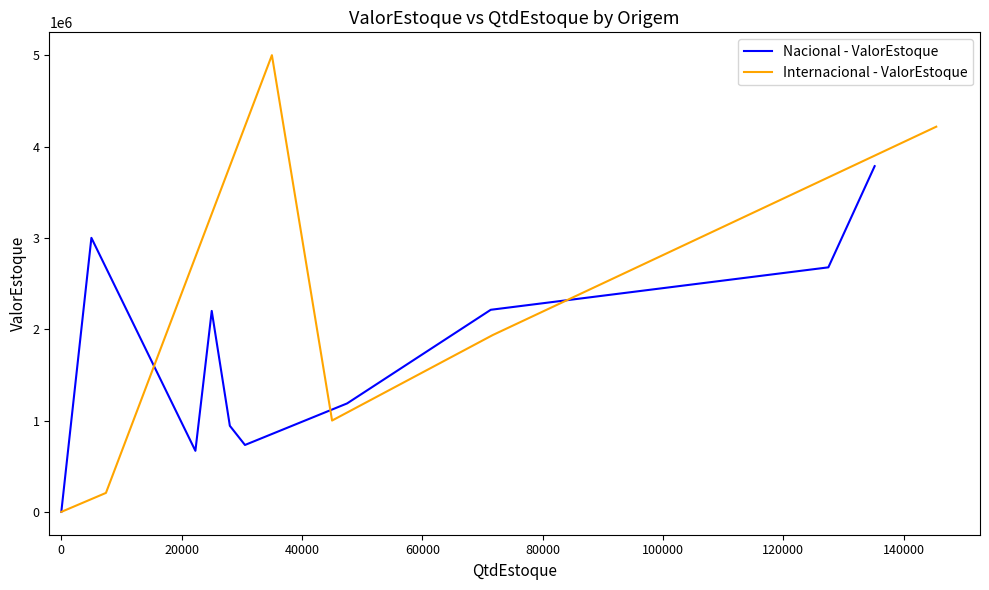

What is the highest value of the Nacional - ValorEstoque series?

3784900